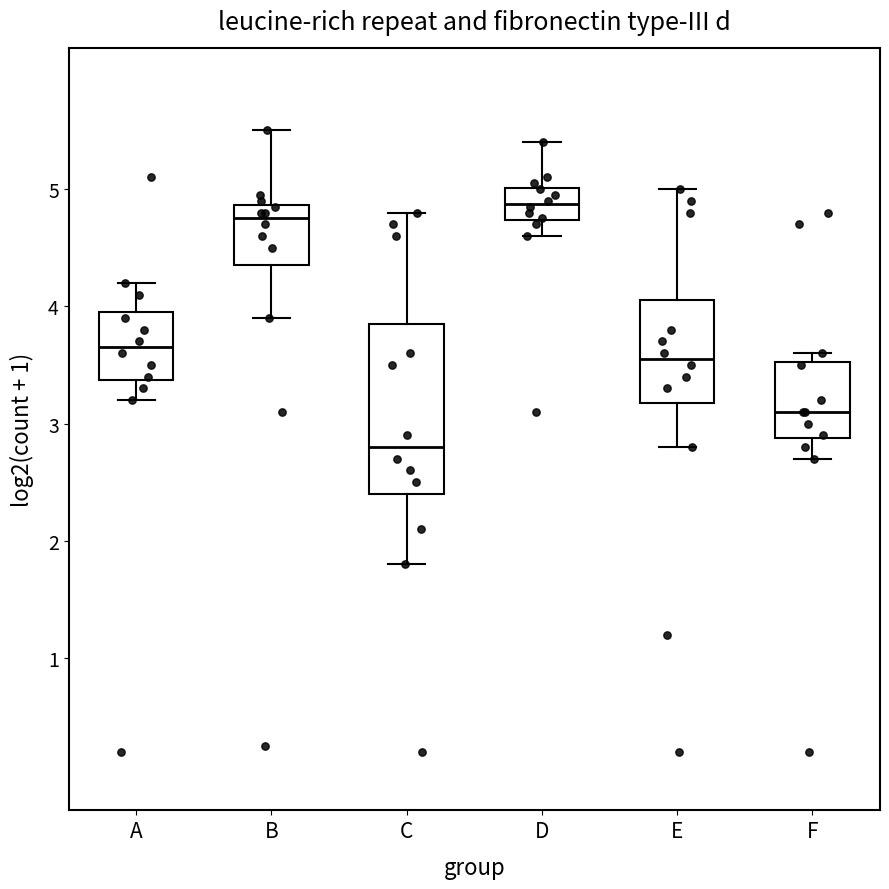

Where does the lower whisker of the box for E end on the y-axis? The values are not printed on the chart, so give them approximately, as read against the axis.

2.8